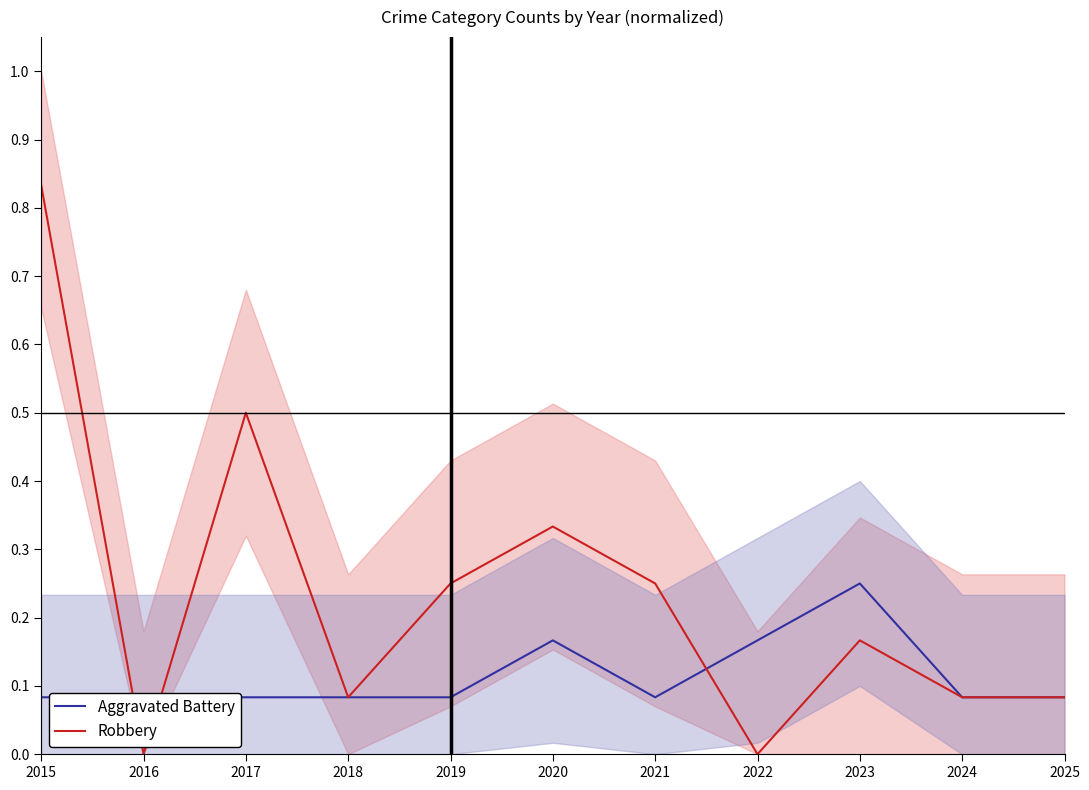

Reading left to right, extract all data points from this chart.

Aggravated Battery: 2015=0.1	2016=0.1	2017=0.1	2018=0.1	2019=0.1	2020=0.2	2021=0.1	2022=0.2	2023=0.2	2024=0.1	2025=0.1
Robbery: 2015=0.8	2016=0.0	2017=0.5	2018=0.1	2019=0.2	2020=0.3	2021=0.2	2022=0.0	2023=0.2	2024=0.1	2025=0.1